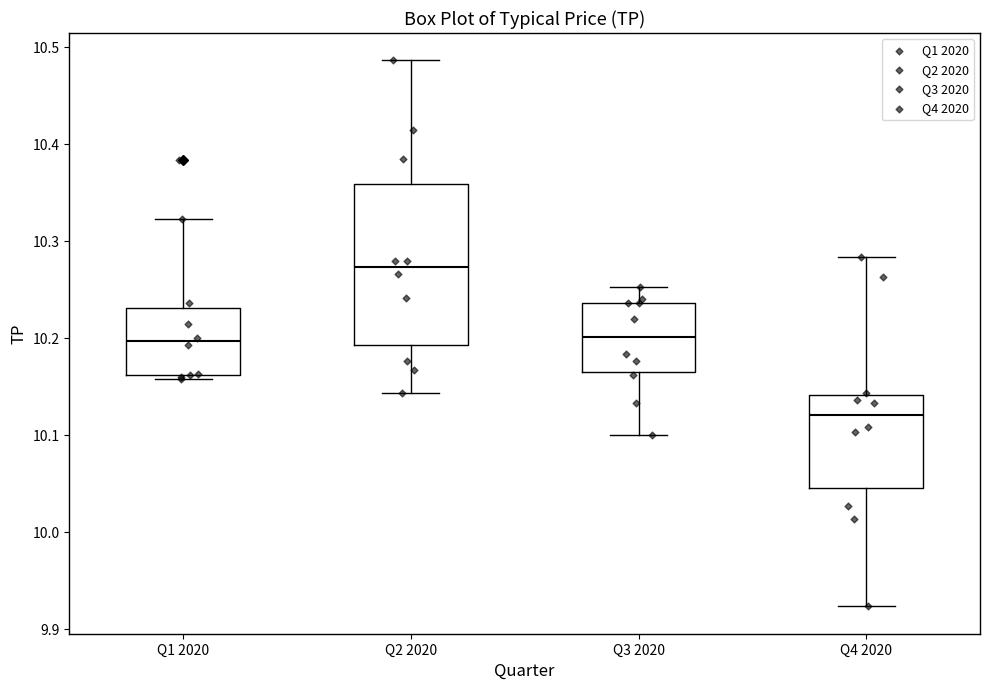

Reading left to right, read every box against the y-axis: the position of its median line, the range the box covers, and the ends of its whiskers. The values are not printed on the chart, so give them approximately, as read against the axis.

Q1 2020: median 10.20, box 10.16 to 10.23, whiskers 10.16 (just below the box's lower edge) to 10.32
Q2 2020: median 10.27, box 10.19 to 10.36, whiskers 10.14 to 10.49
Q3 2020: median 10.20, box 10.17 to 10.24, whiskers 10.10 to 10.25
Q4 2020: median 10.12, box 10.05 to 10.14, whiskers 9.92 to 10.28